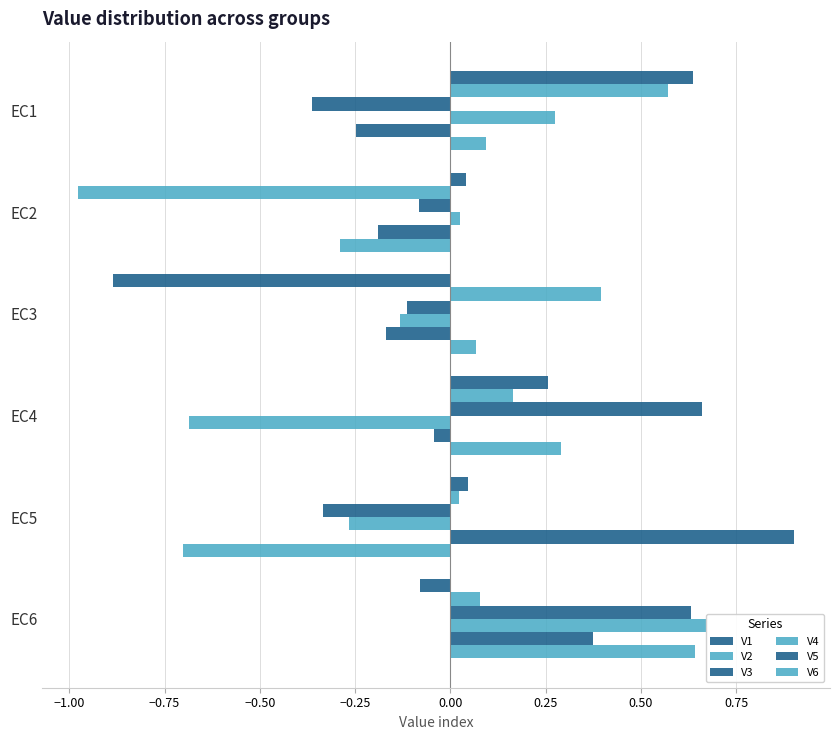

What is the greatest value displayed?

0.9